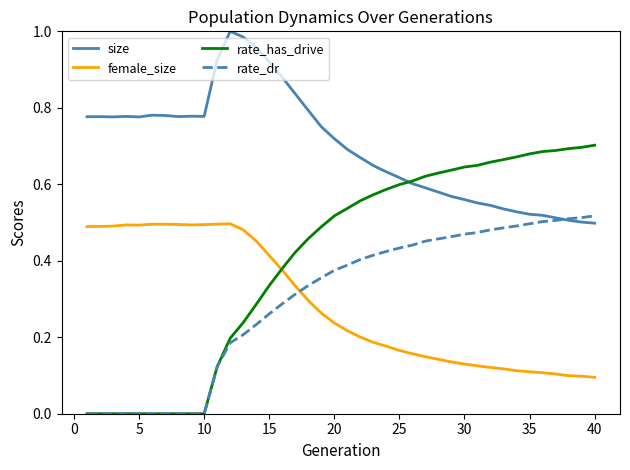

True or false: size and female_size intersect in this chart.

False